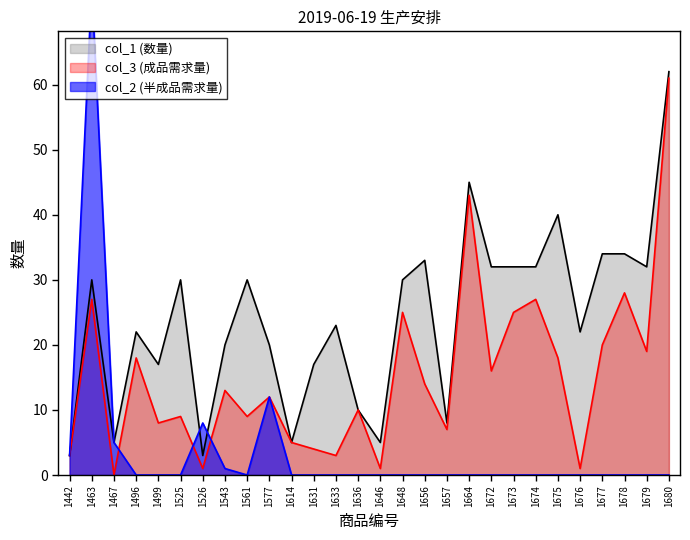

True or false: col_1 (数量) has a value of 7 at 1646.

False